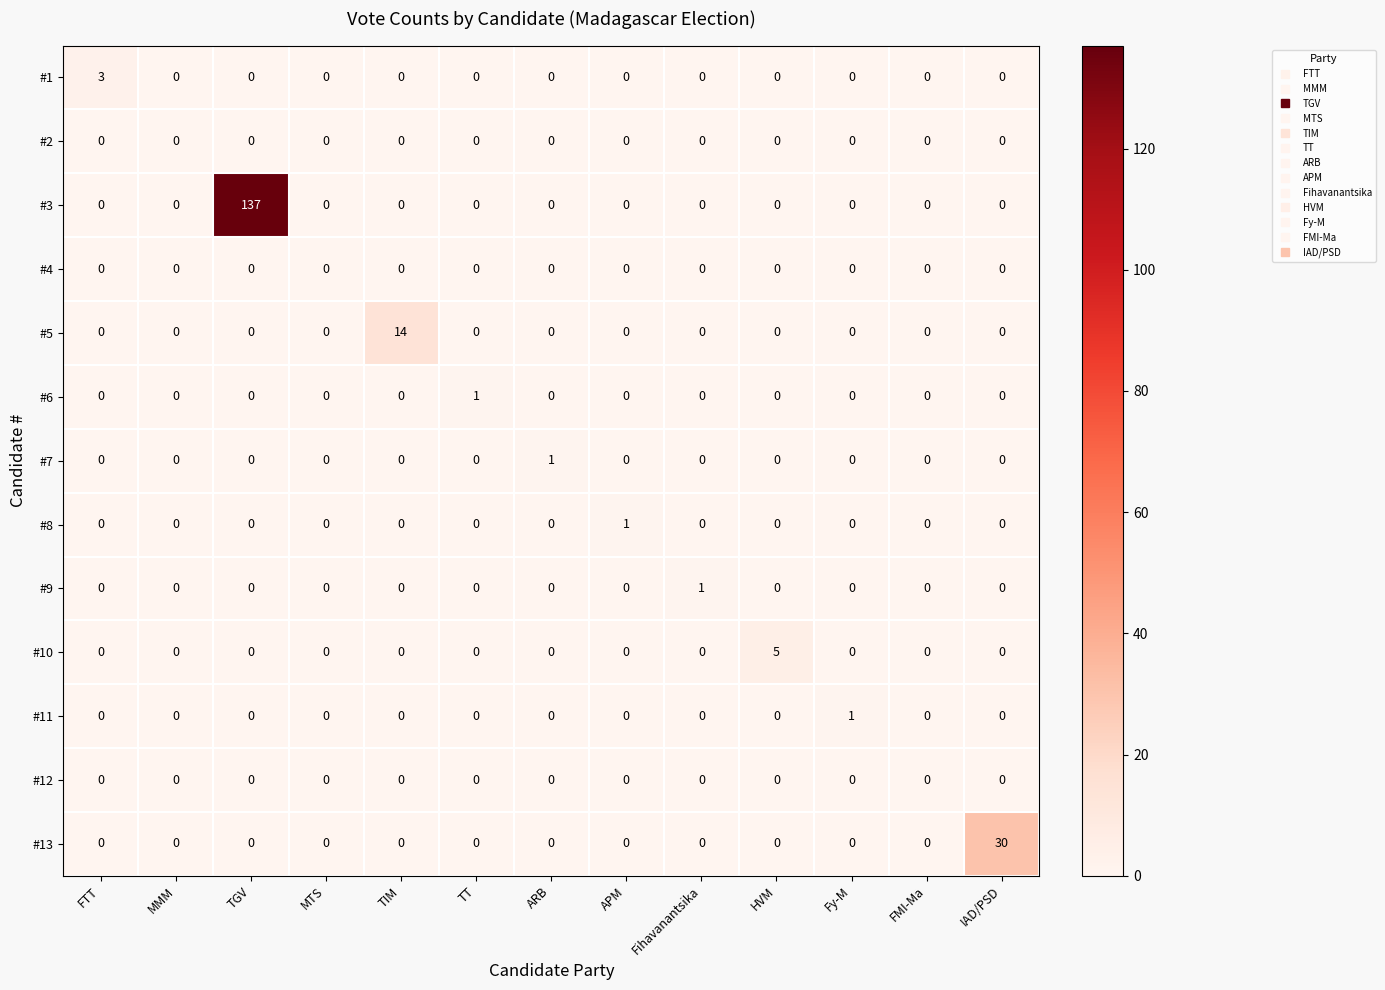

What is the difference between the highest and lowest values at TIM?

14